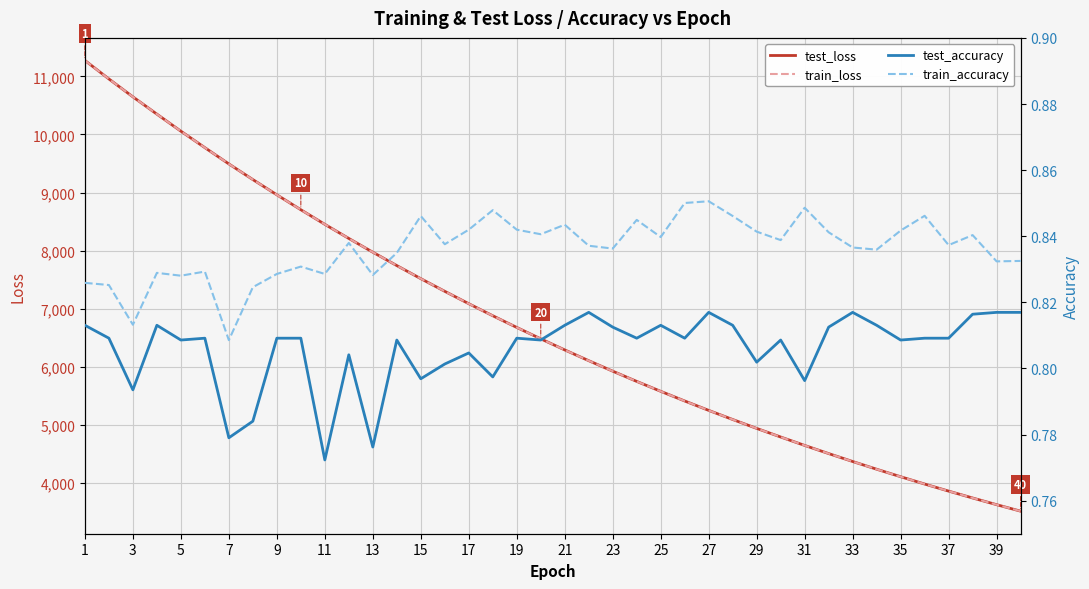

What is the highest value of the test_loss series?

11273.5